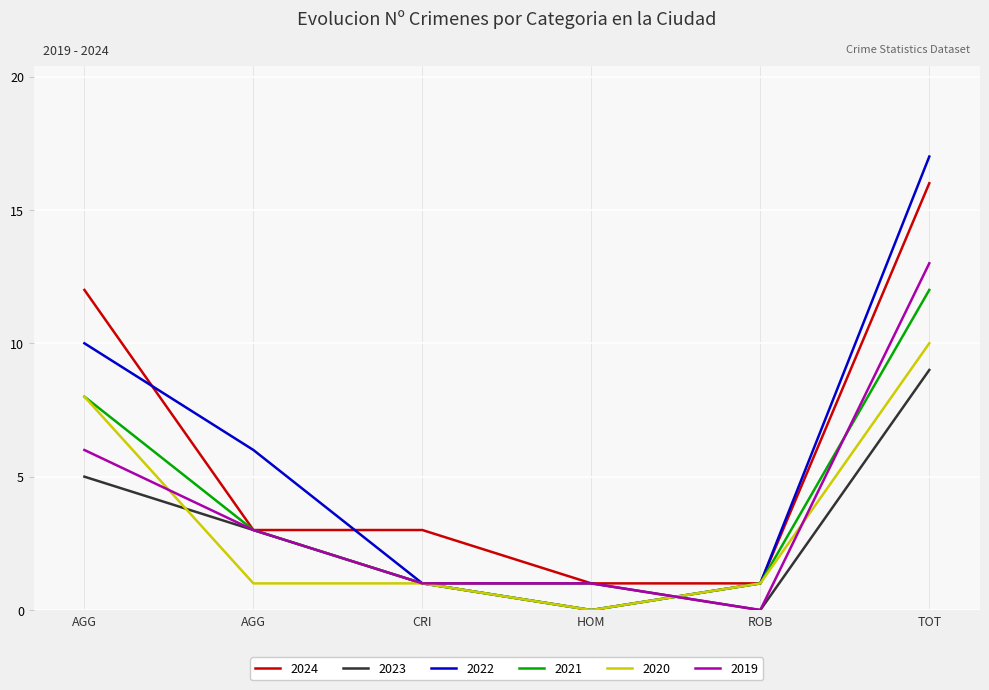

What are all the series names shown in the legend?

2024, 2023, 2022, 2021, 2020, 2019